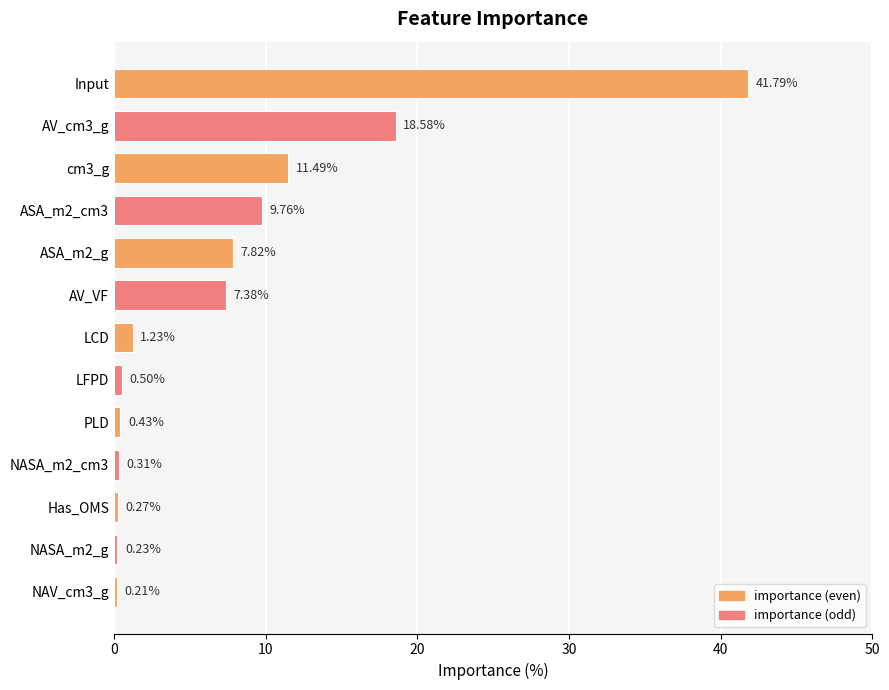

What is the difference between the maximum and second lowest values?

41.6